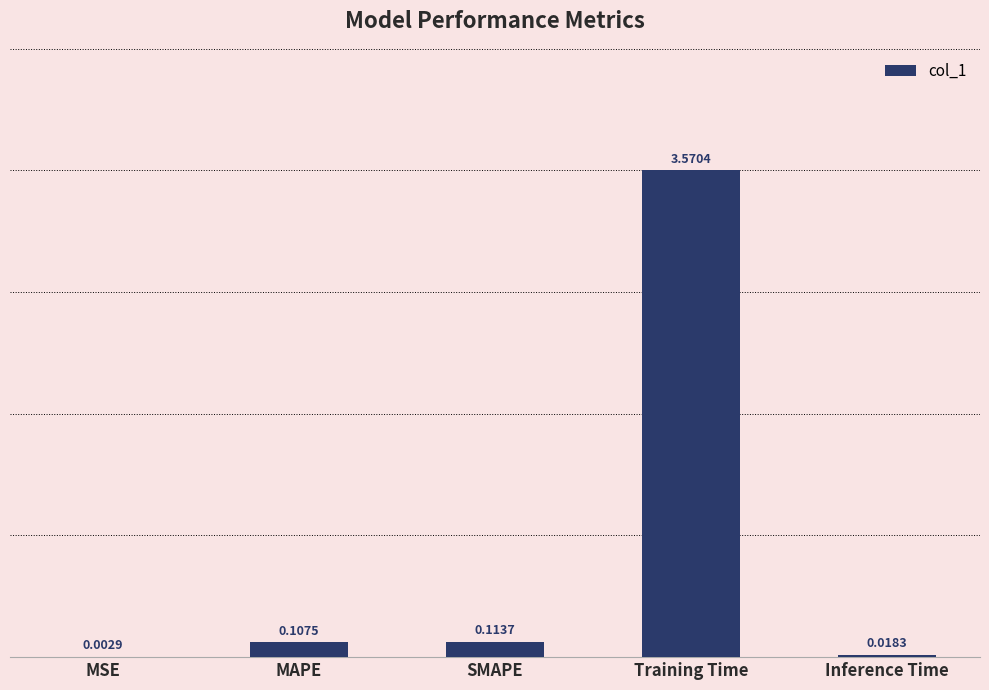

Are the bars horizontal?

No